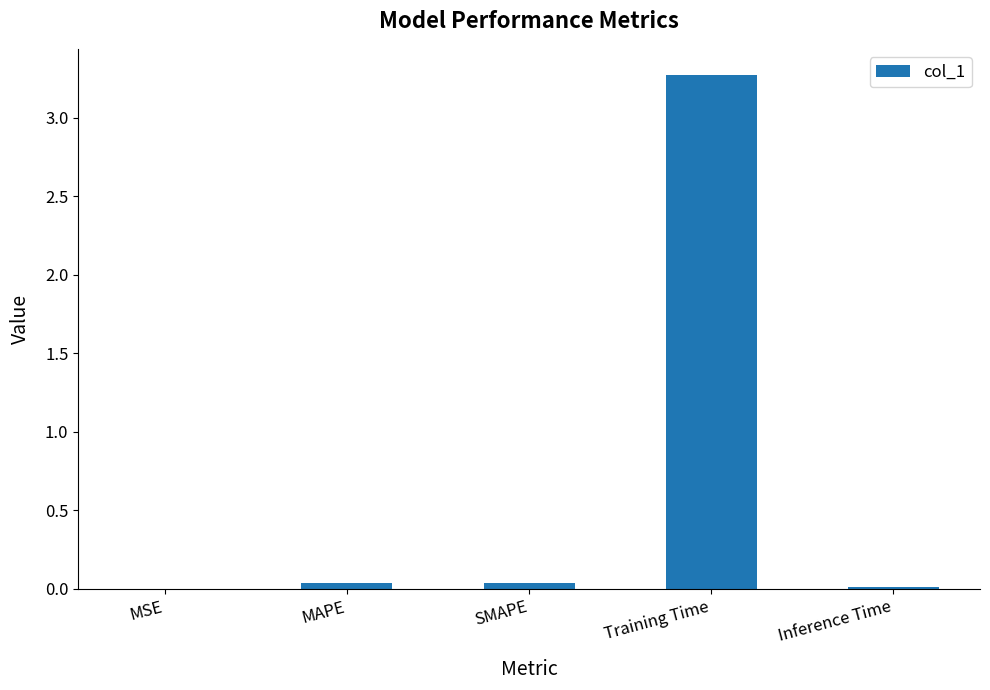

What is the greatest value displayed?

3.3